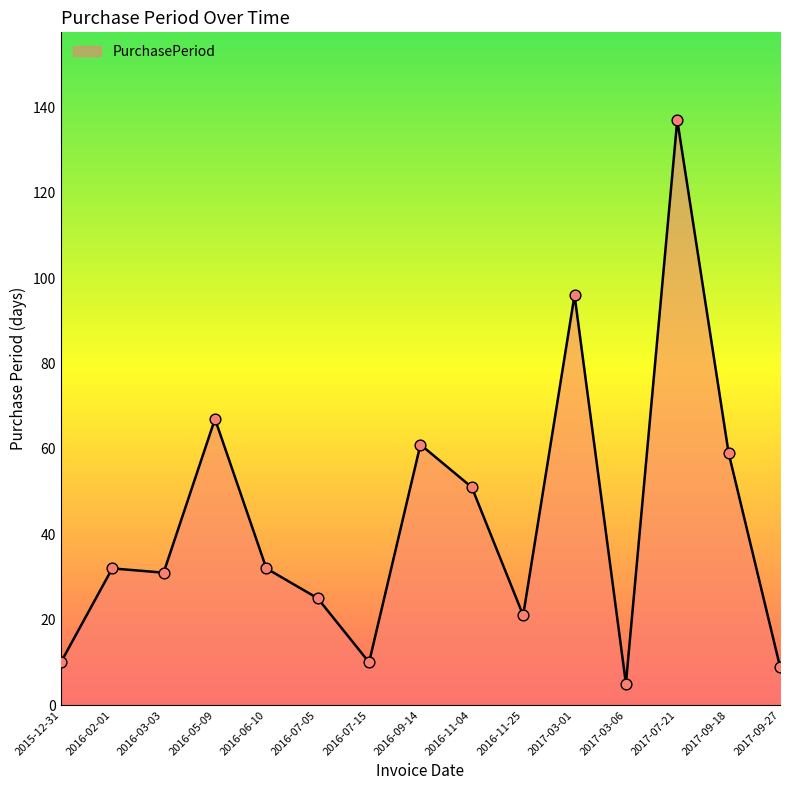

What is the change in value from 2016-07-15 to 2017-03-06?

-5